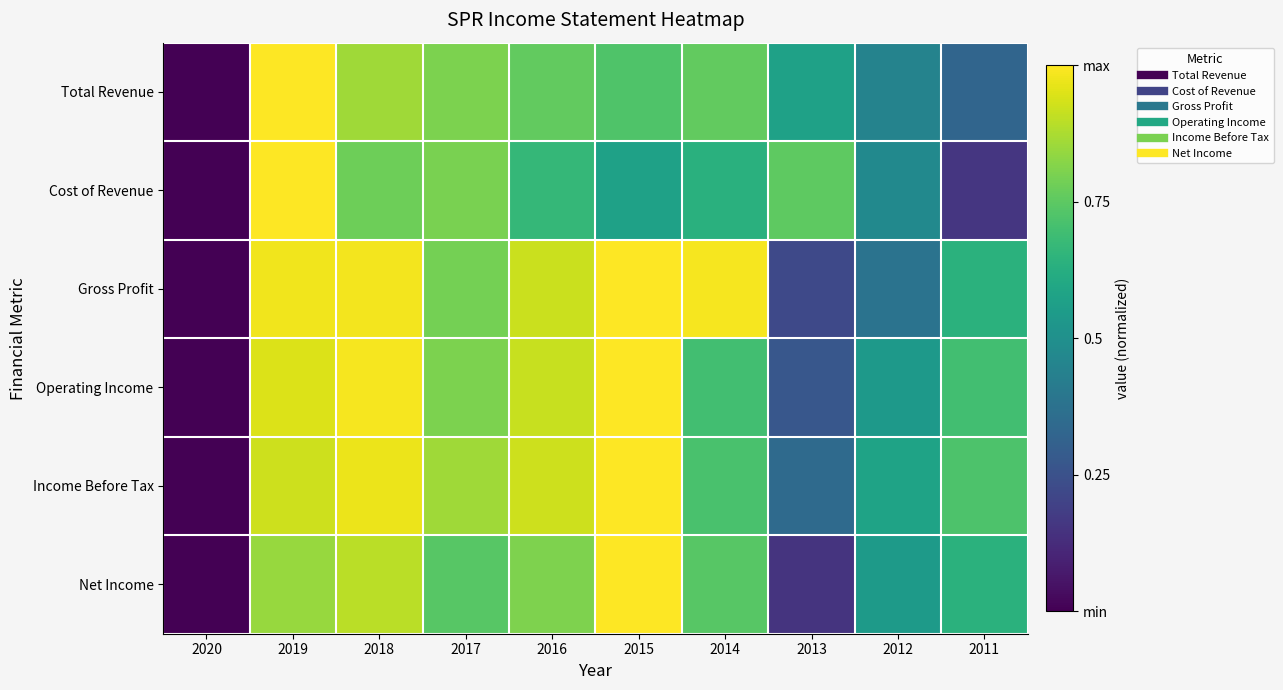

Which series has the largest total across all categories?

Income Before Tax